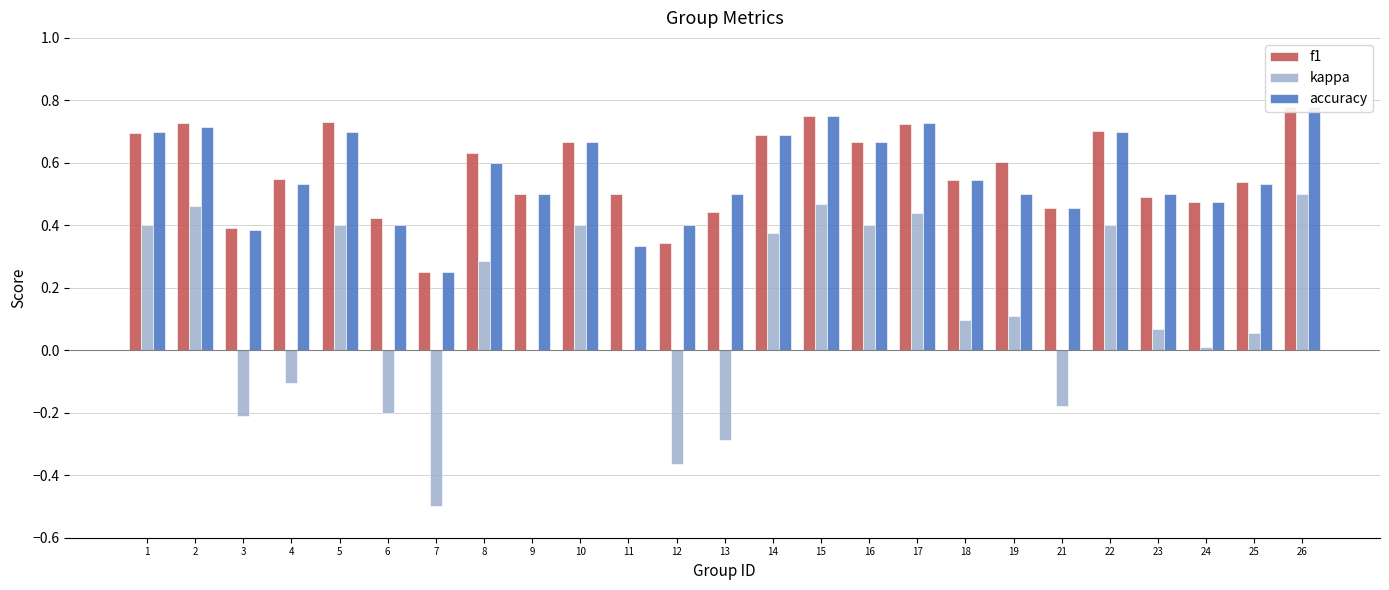

The accuracy series shows 0.2 at 7. True or false?

True